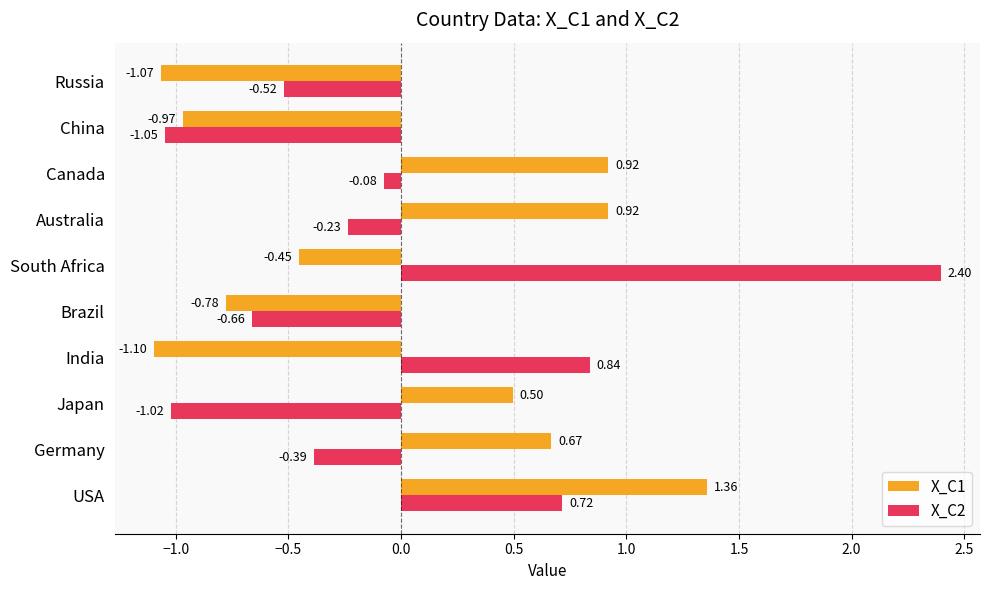

What is the total value across all series at Brazil?

-1.4